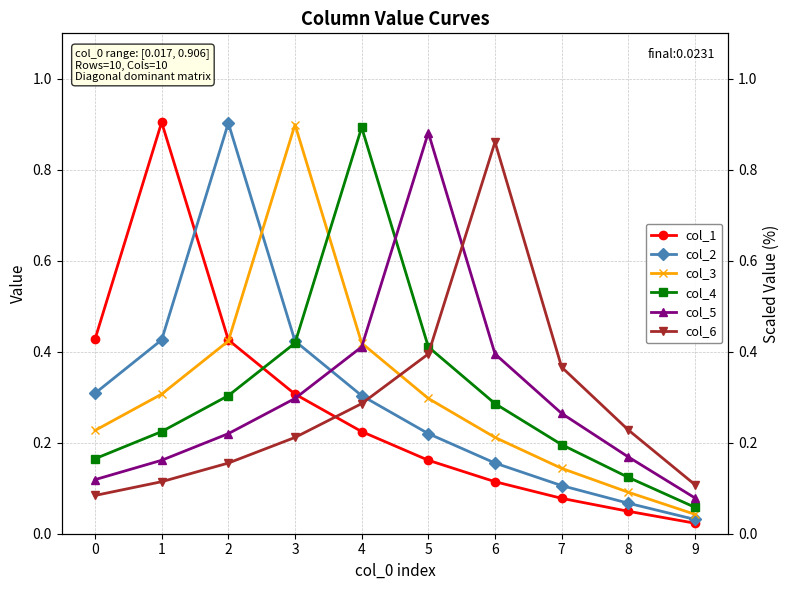

What is the average value of the col_5 series?

0.3